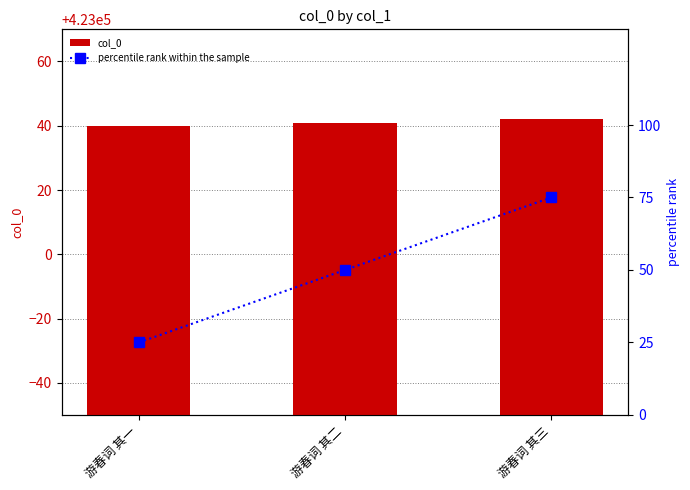

The value of col_0 at 游春词 其二 is 423041. True or false?

True